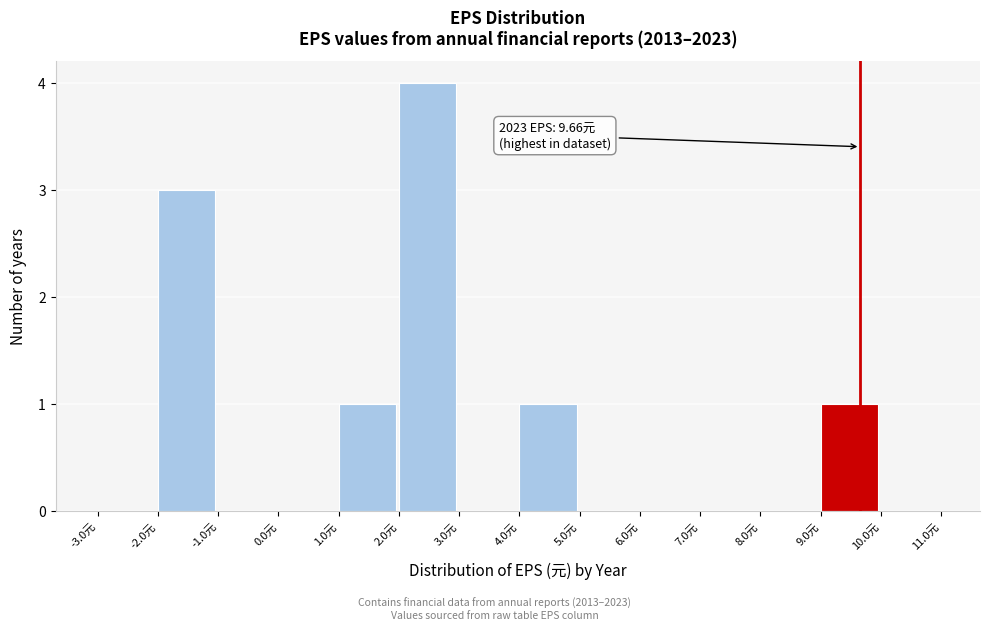

Over which range of the x-axis is the bar tallest?

2 to 3